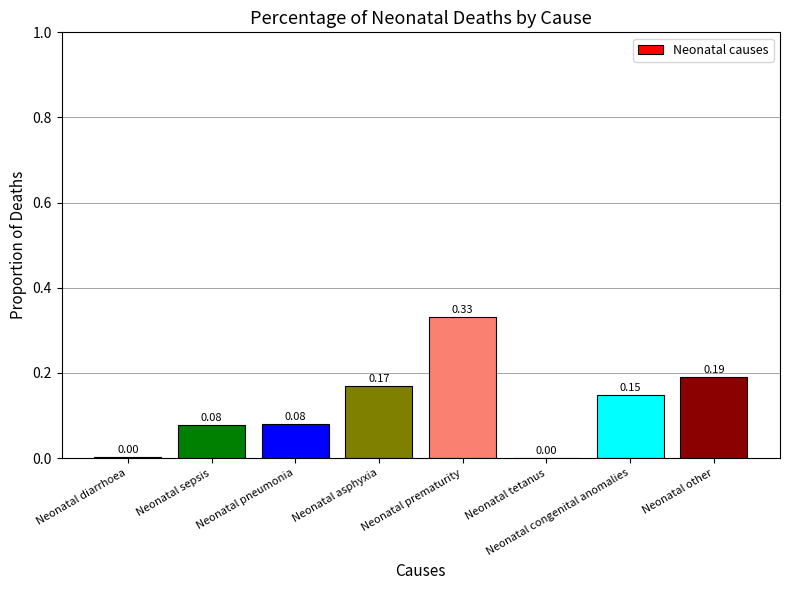

Between Neonatal congenital anomalies and Neonatal asphyxia, which is larger?

Neonatal asphyxia